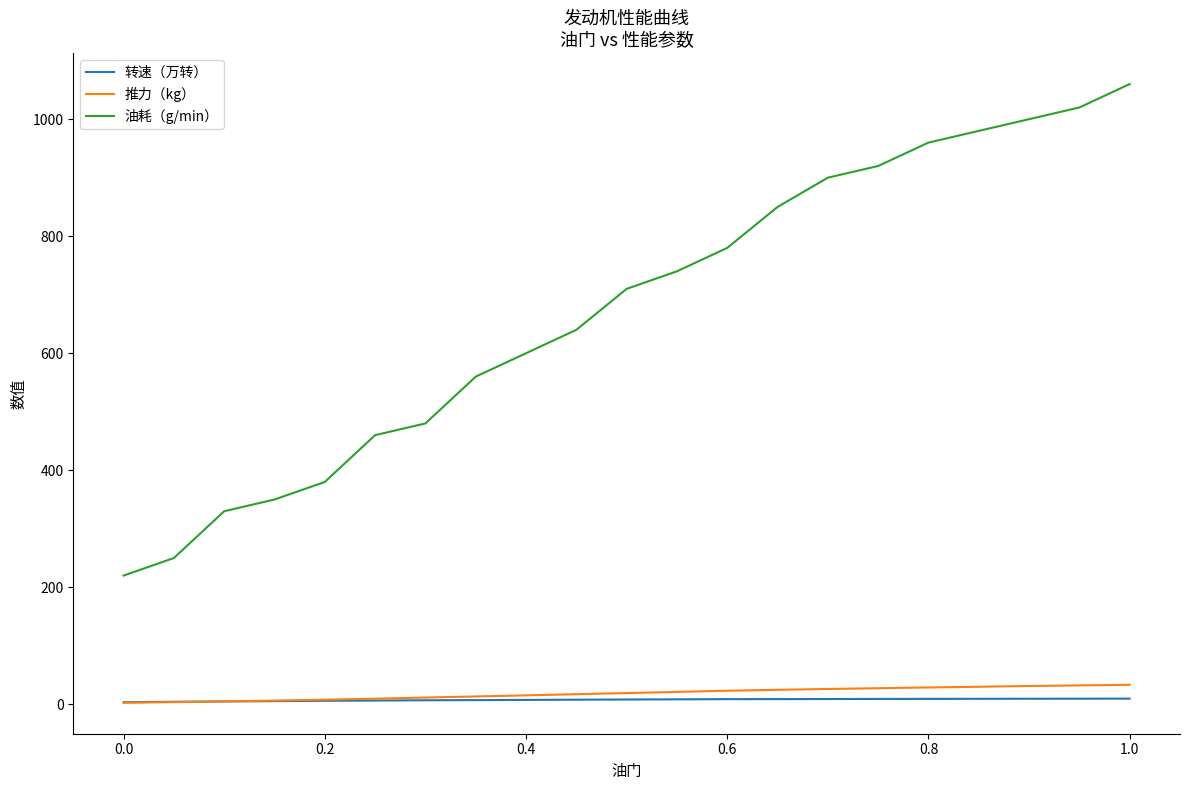

True or false: 推力（kg） and 油耗（g/min） intersect in this chart.

False